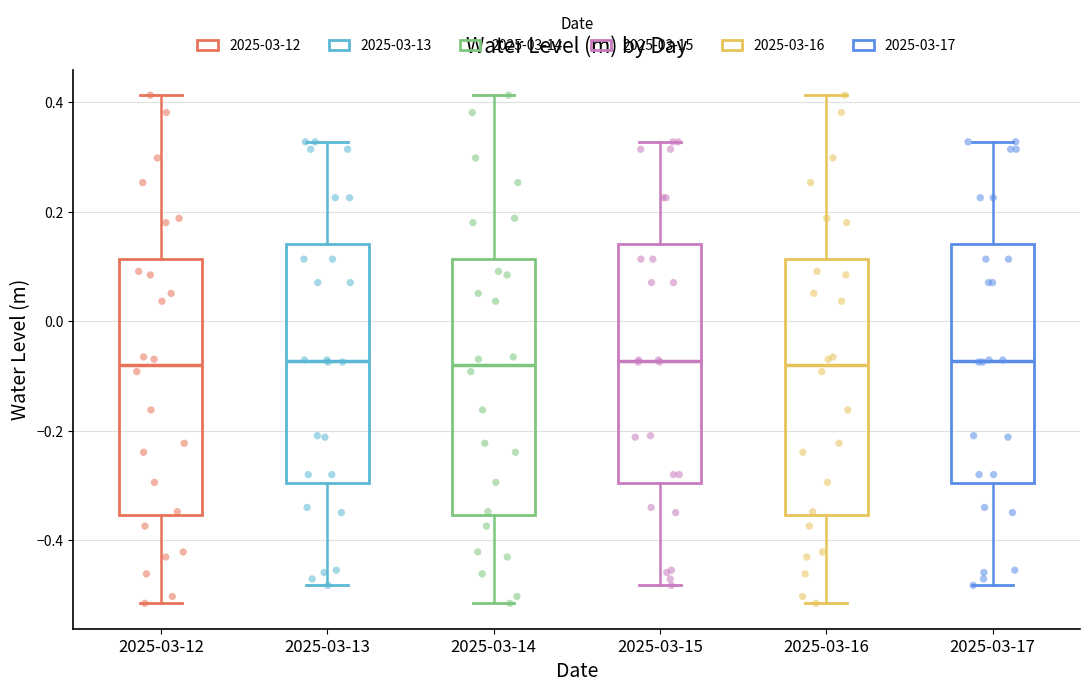

Where is the upper edge of the box for 2025-03-17 on the y-axis? The values are not printed on the chart, so give them approximately, as read against the axis.

0.14